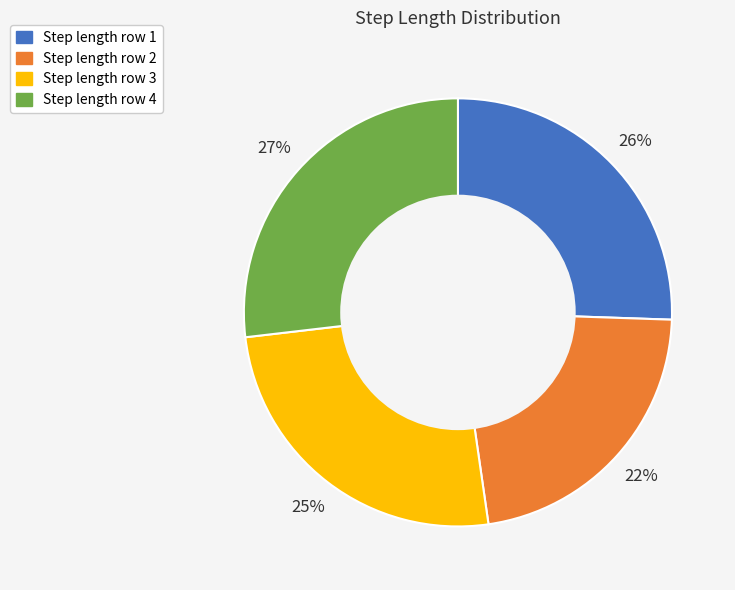

Which slice is the largest?

Step length row 4